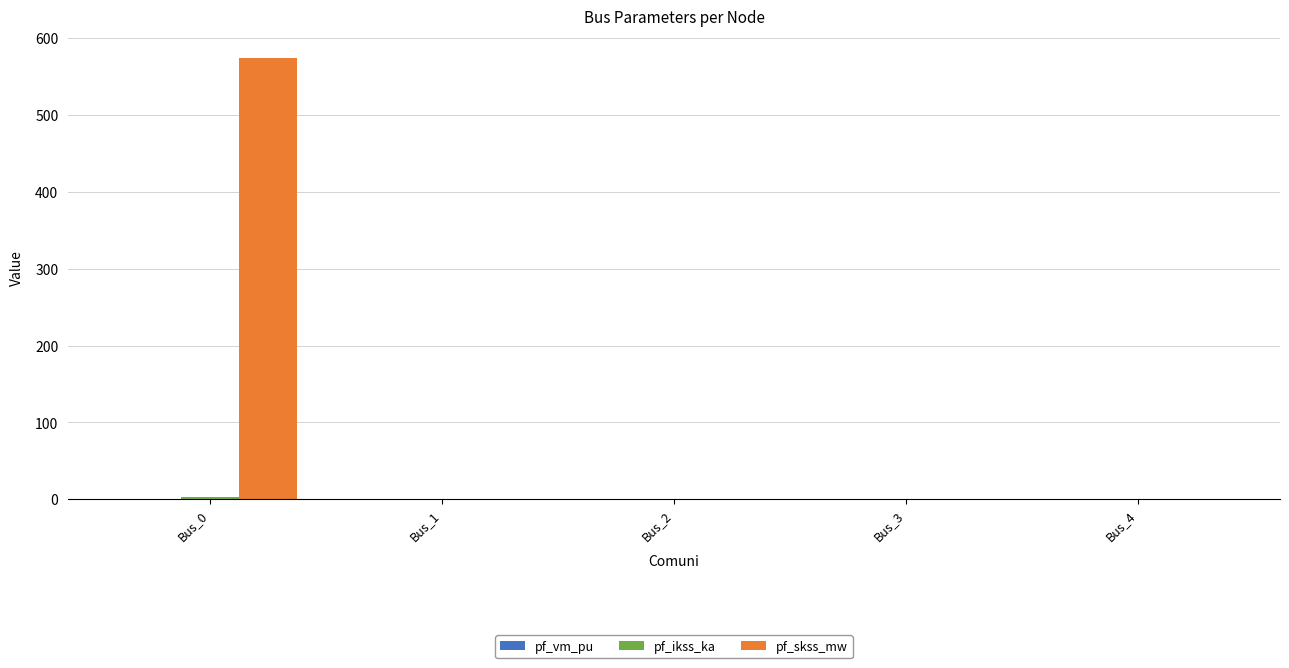

Is it true that pf_skss_mw equals 949.2 at Bus_0?

False